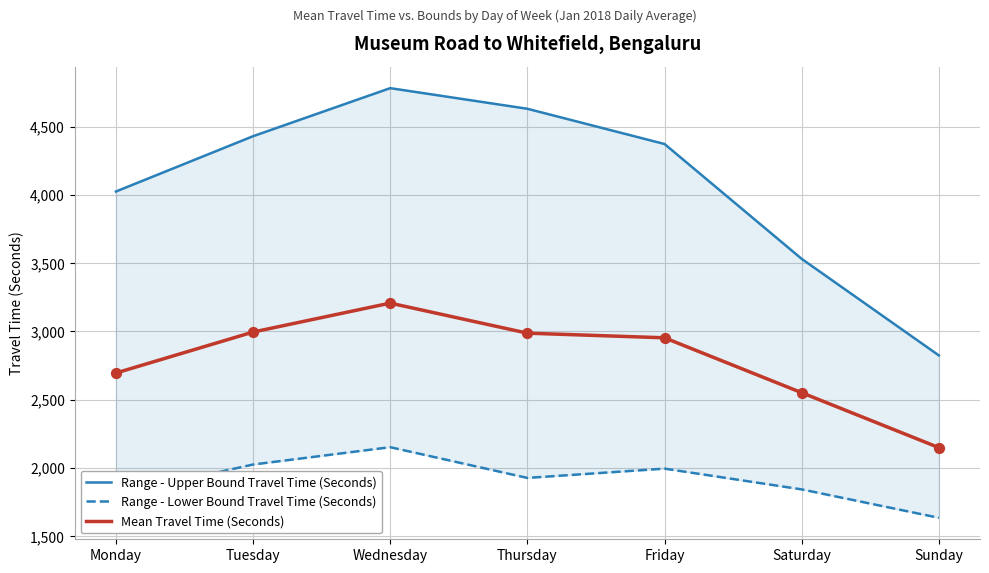

Is the value of Range - Lower Bound Travel Time (Seconds) at Thursday greater than the value of Mean Travel Time (Seconds) at Thursday?

No